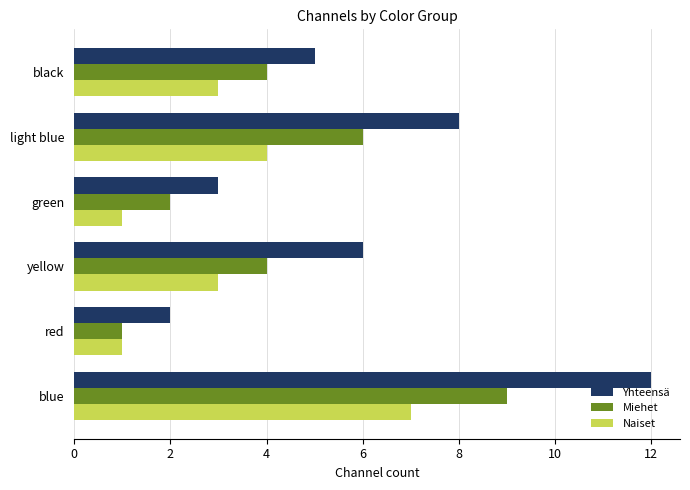

Is it true that Miehet equals 3 at green?

False